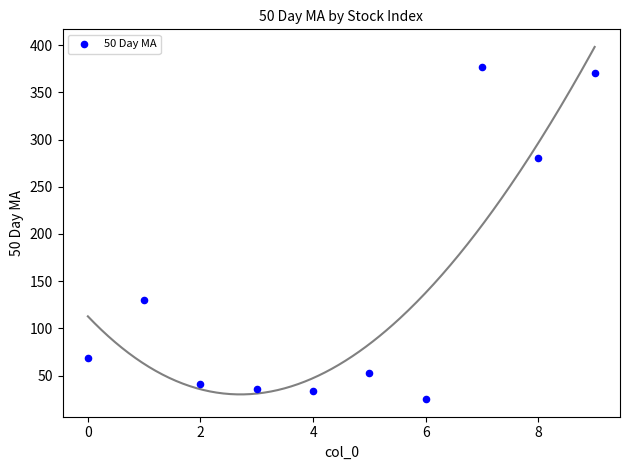

What Y value in the scatter plot is closest to 200?

129.9